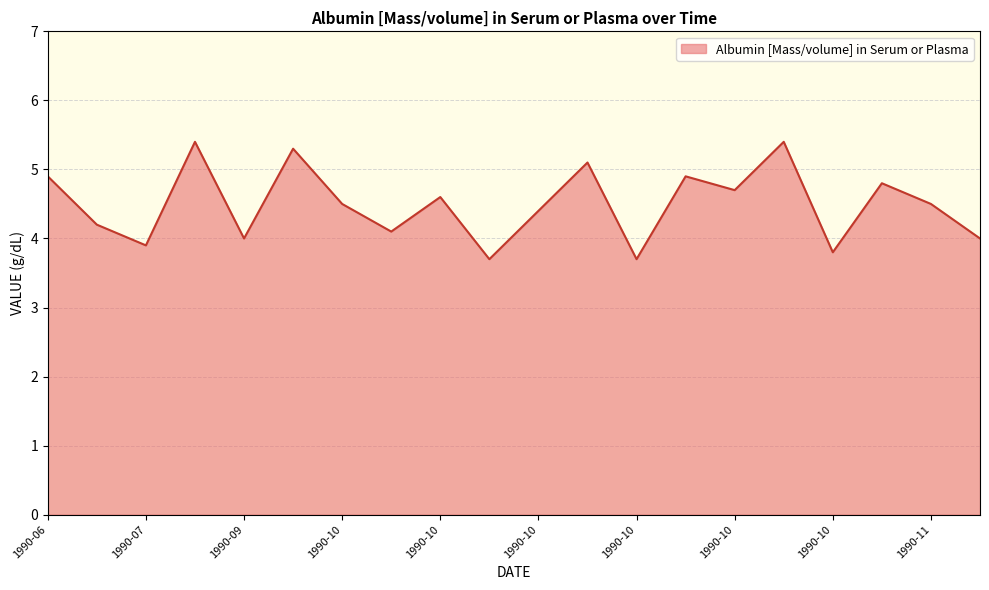

What is the smallest value displayed?

3.7